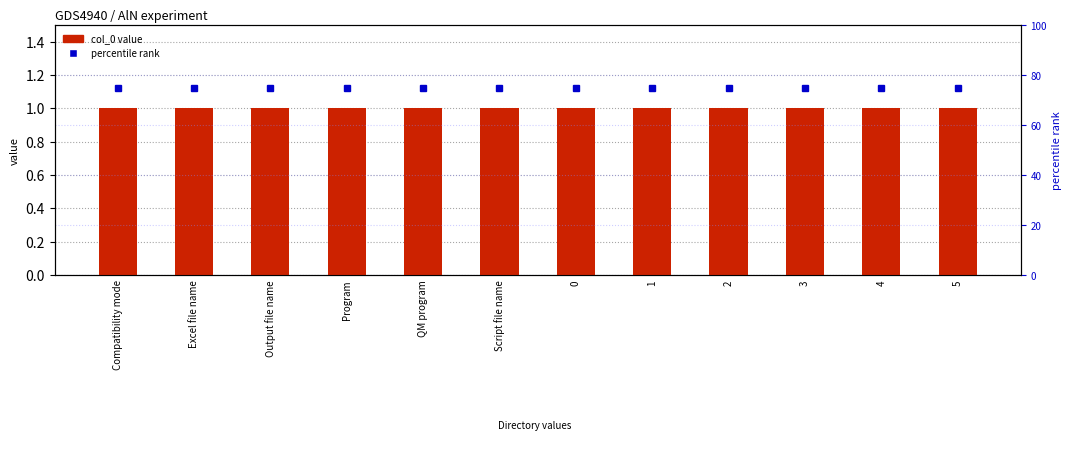

Rank the series at Script file name from highest to lowest value.

percentile rank, col_0 value